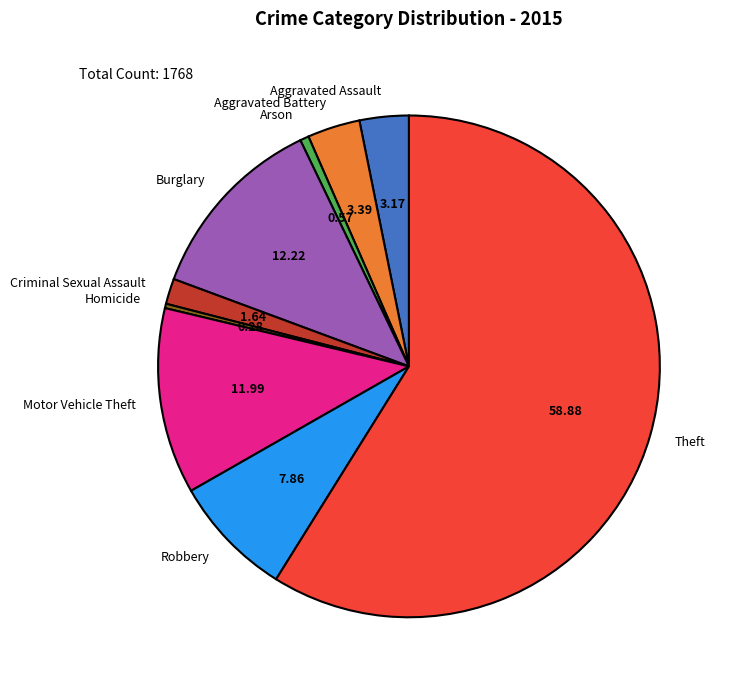

Combined, do Burglary and Aggravated Assault account for over 50%?

No